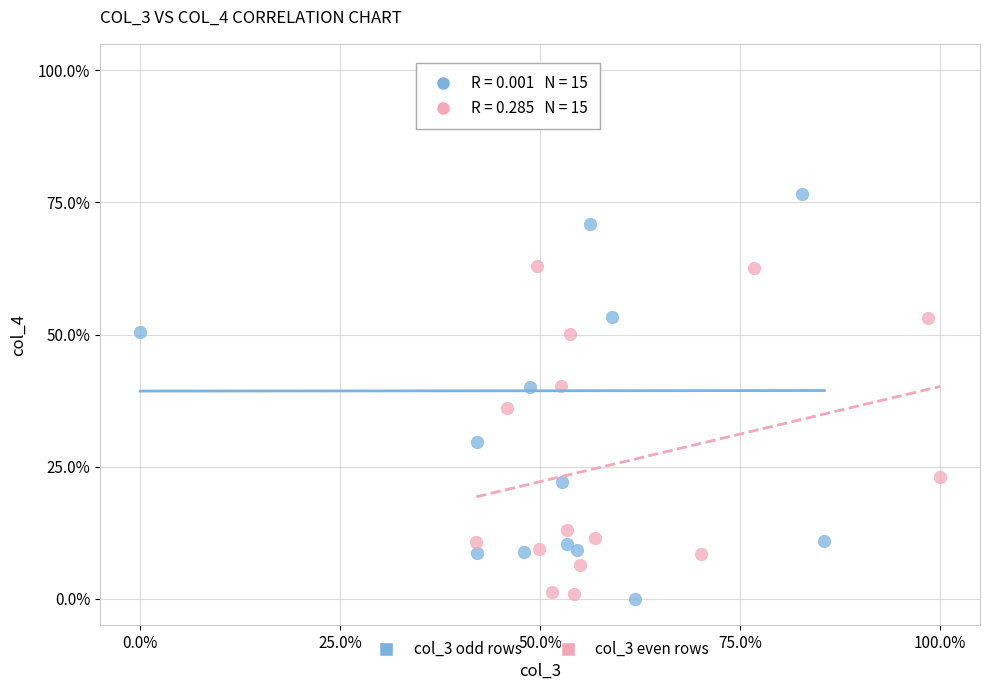

Which series has the largest Y range (max minus min)?

col_3 odd rows